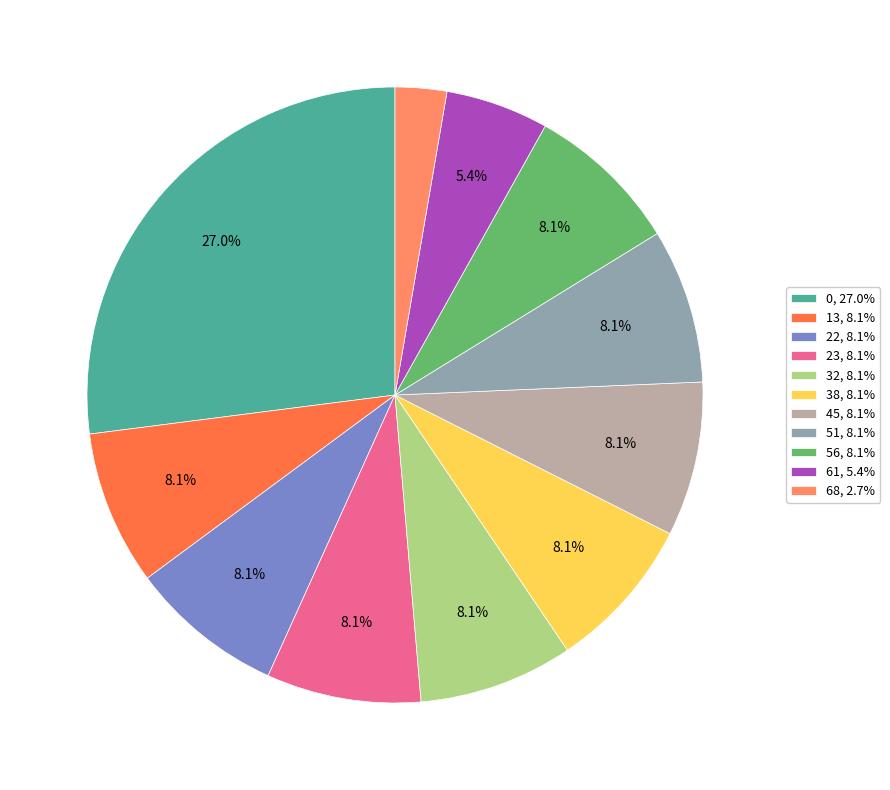

What percentage do 51 and 13 together represent?

16.2%